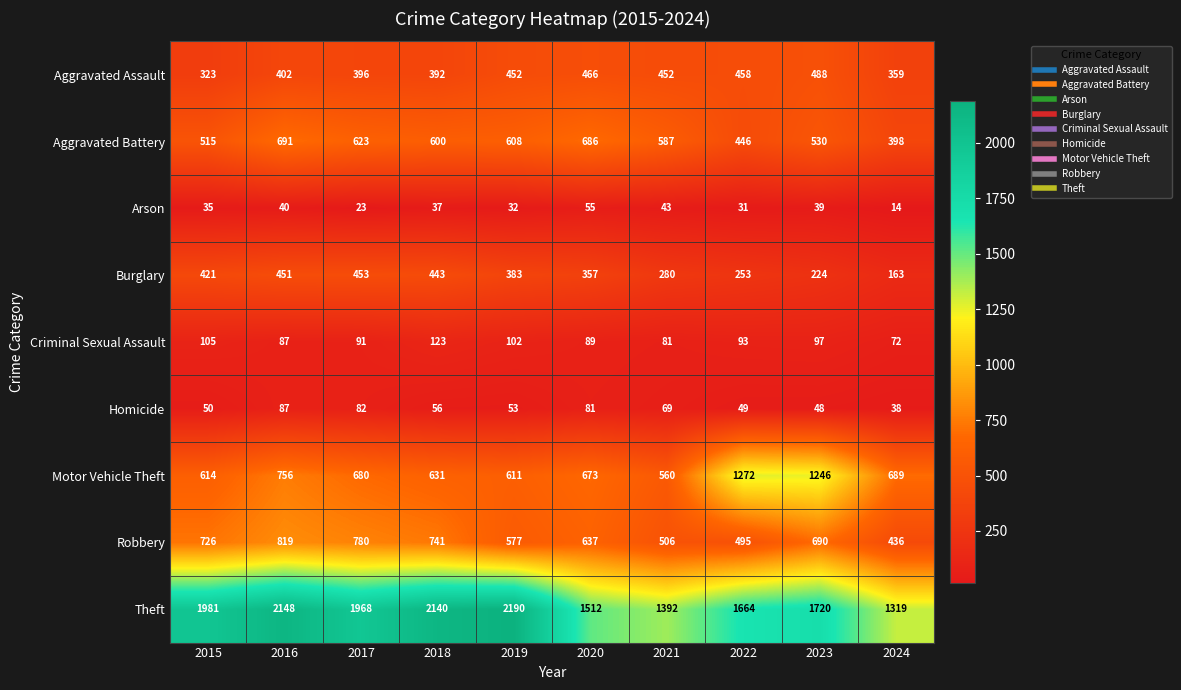

What is the smallest value displayed?

14